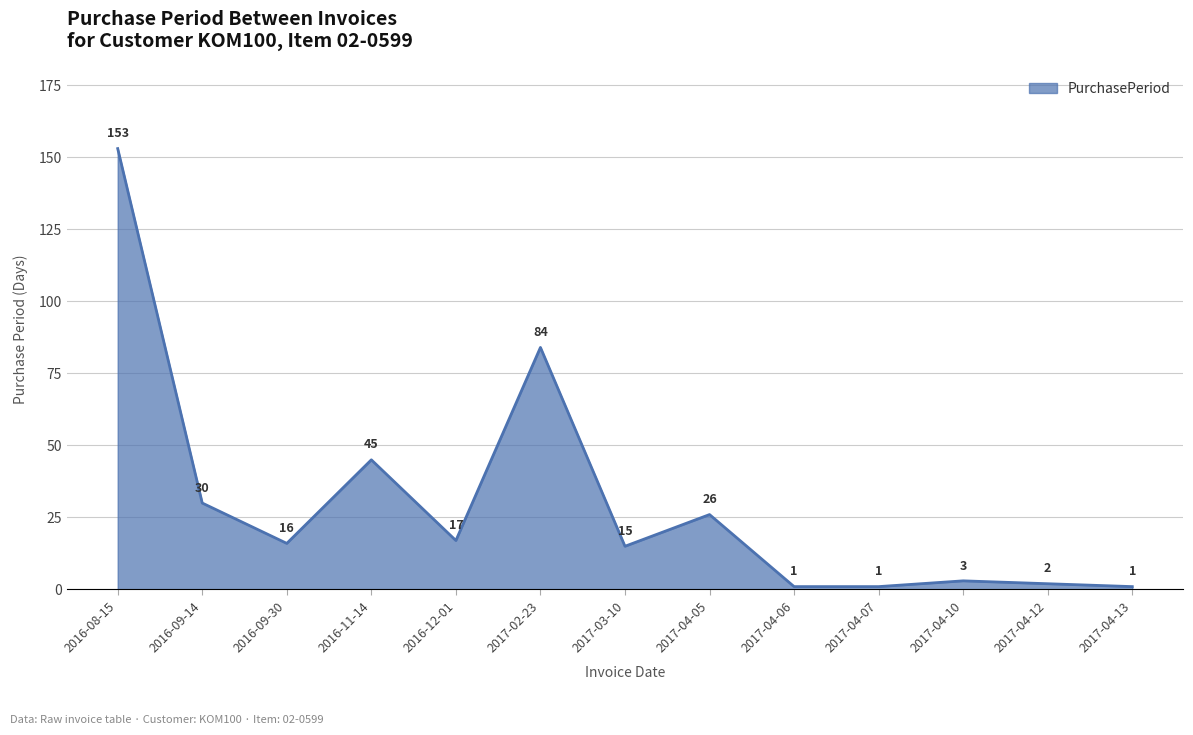

What position from the right is 2016-11-14?

10